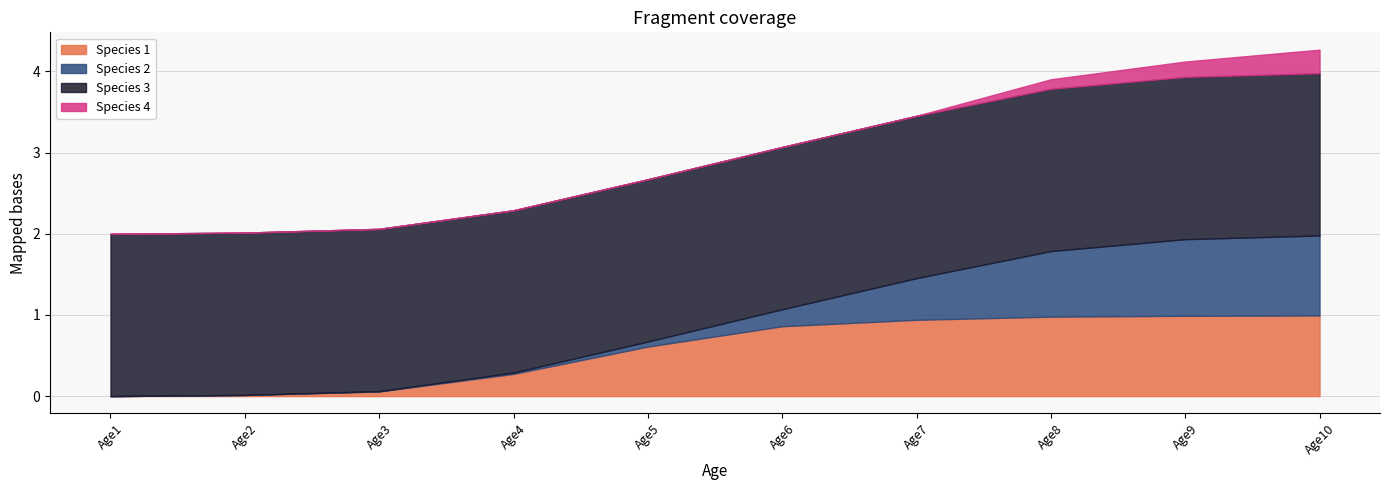

What is the highest value of the Species 1 series?

1.0